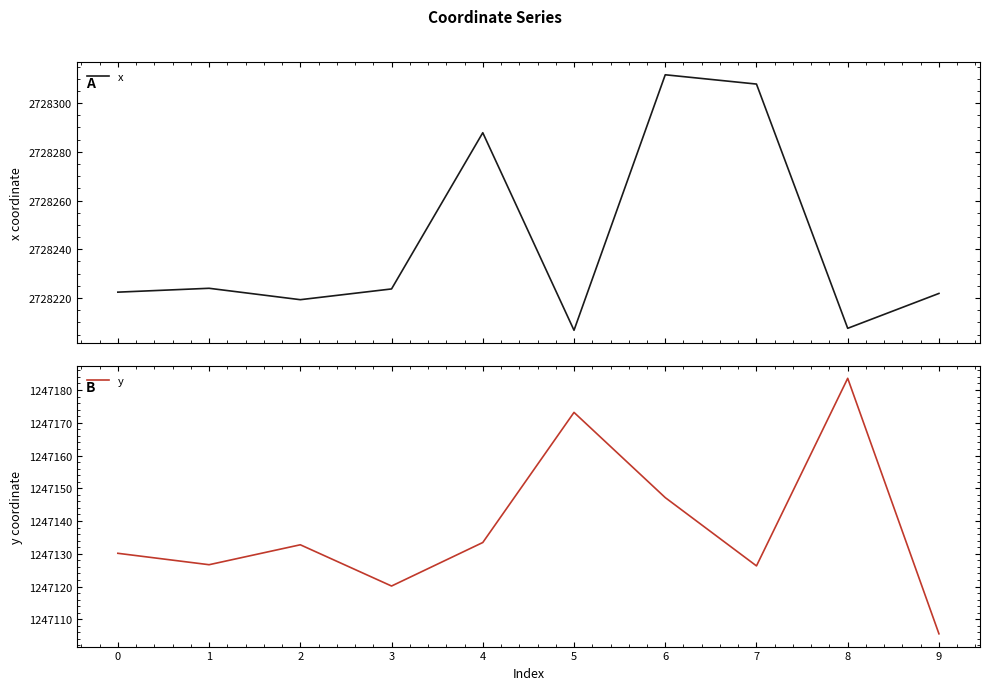

True or false: y and x intersect in this chart.

False